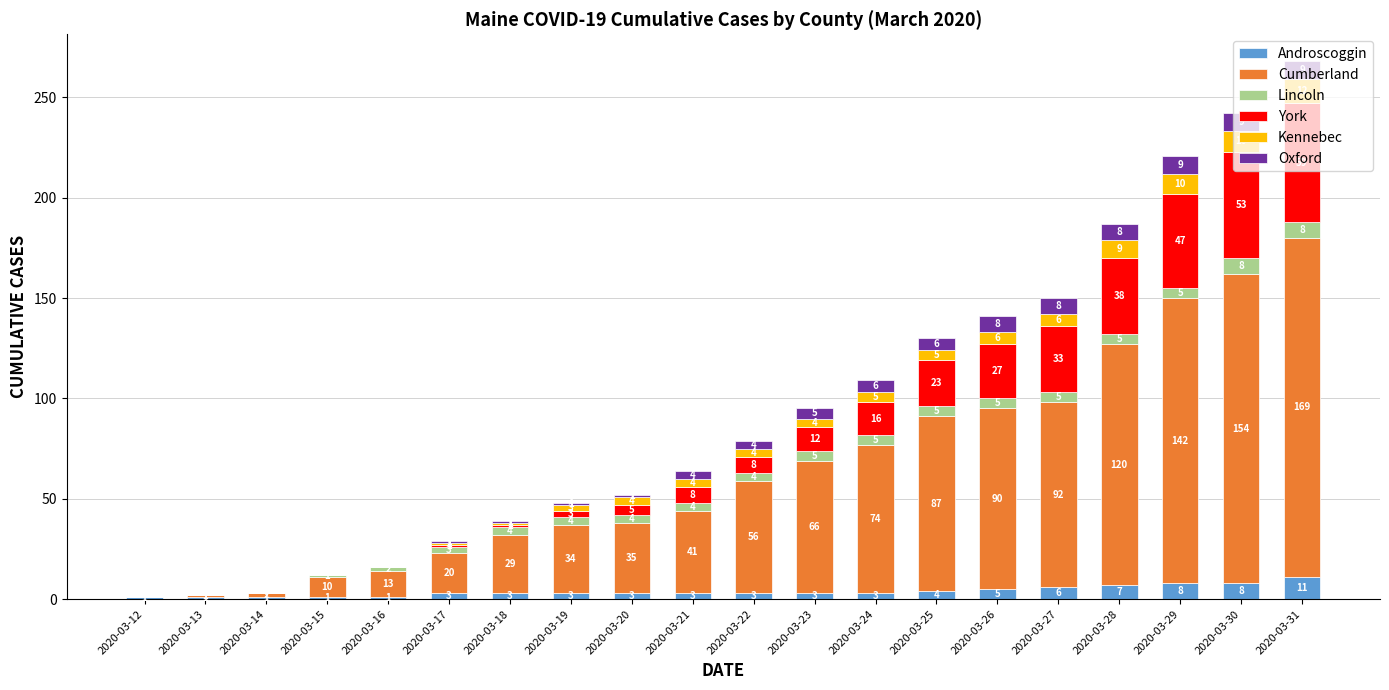

At which category is the sum across all series the highest?

2020-03-31